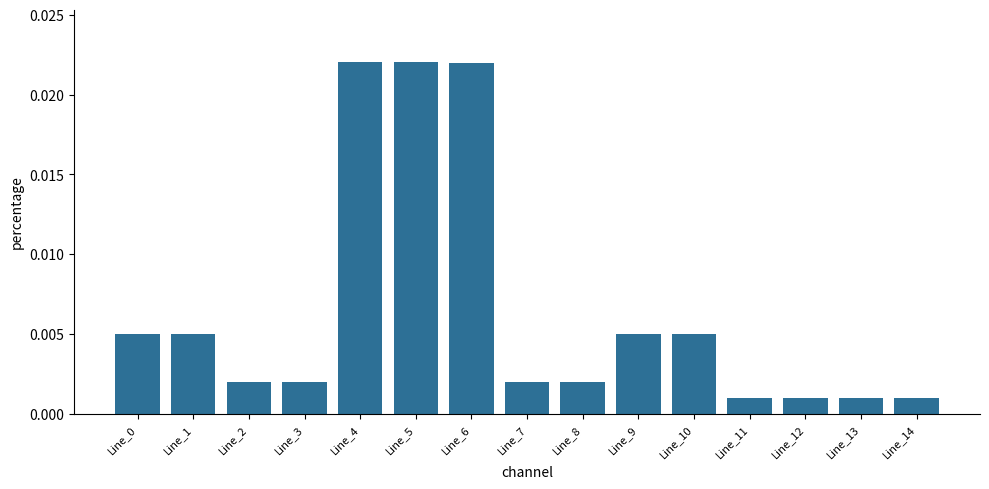

Between Line_4 and Line_9, which is larger?

Line_4